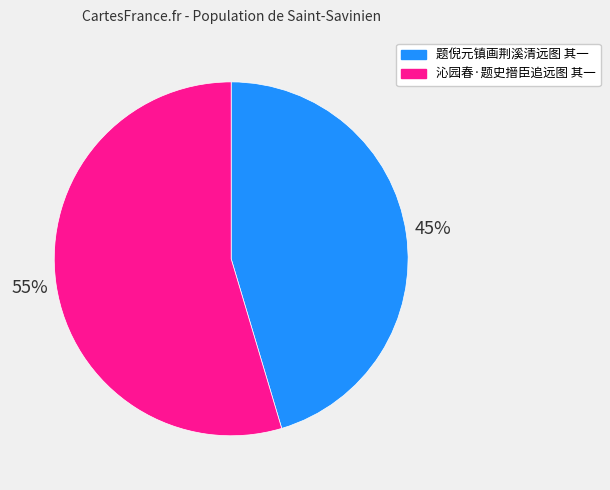

Is it true that 题倪元镇画荆溪清远图 其一 is 59% of the pie?

False